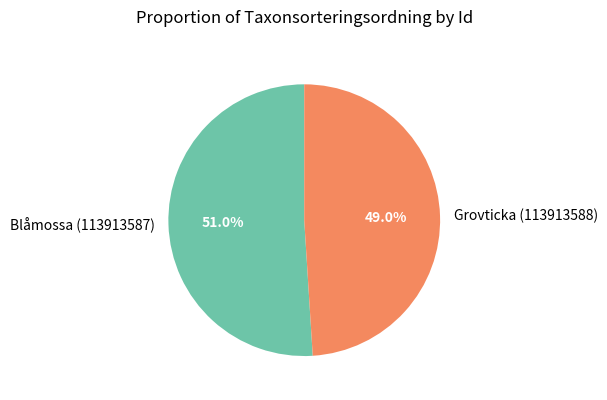

Which slice represents more than half of the pie?

Blåmossa (113913587)